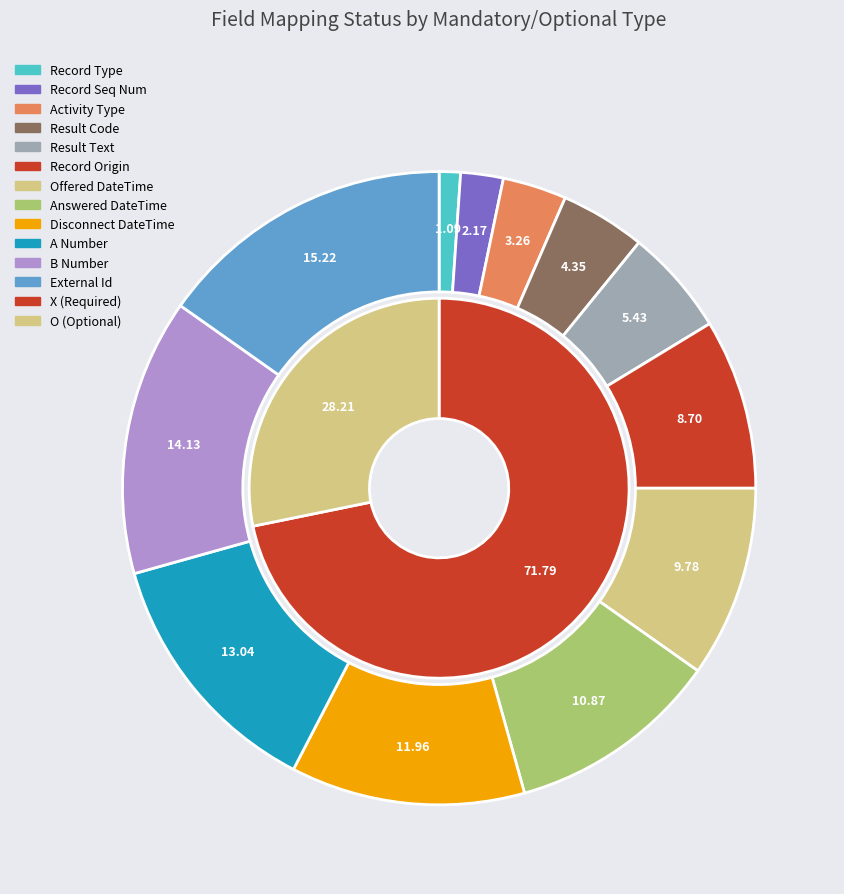

Count the number of slices in the pie.

12